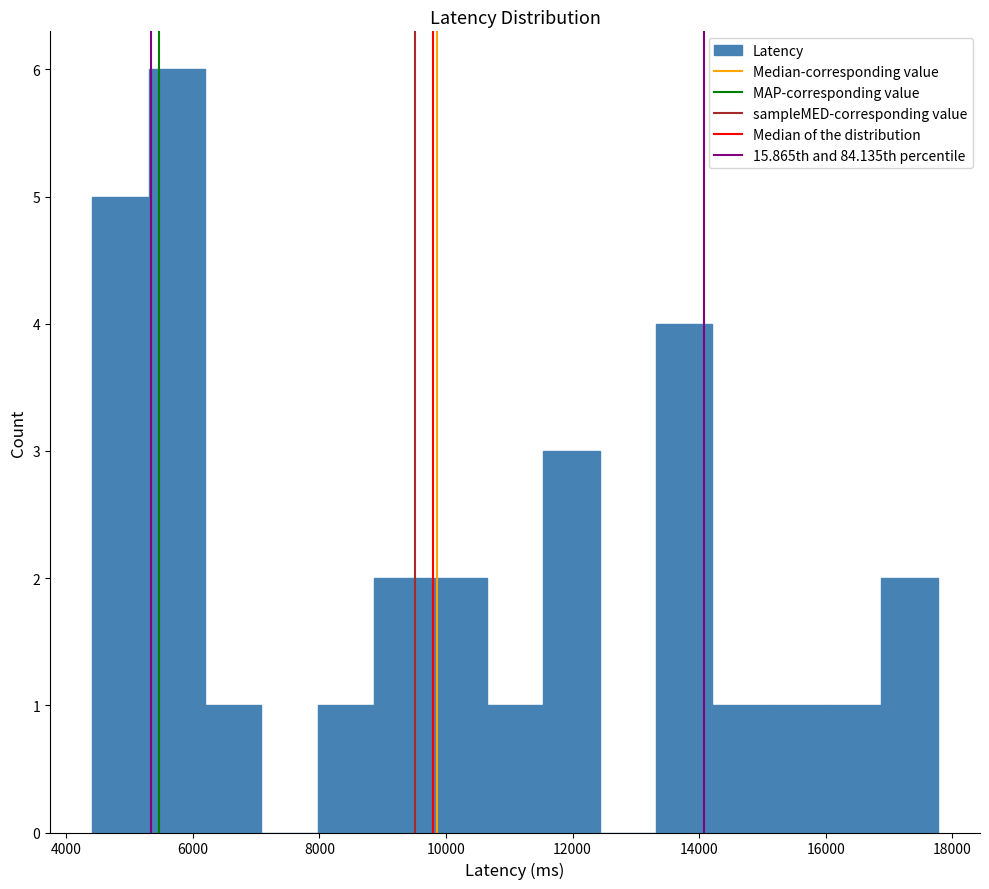

What is the height of the bar covering 8000 to 8800 on the x-axis? Neither the bar edges nor the heights are printed on the chart, so give them approximately, as read against the axes.

1